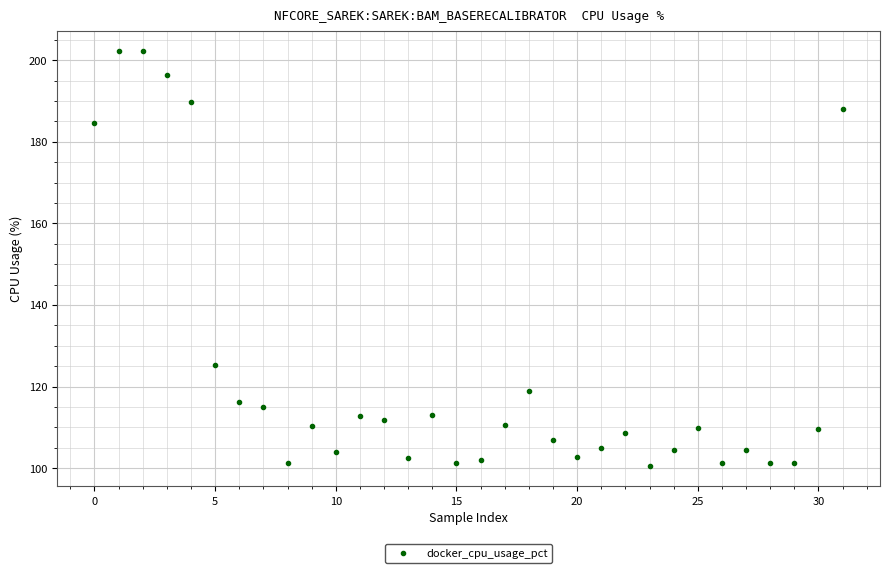

What is the range of Y values (max minus min)?

101.6